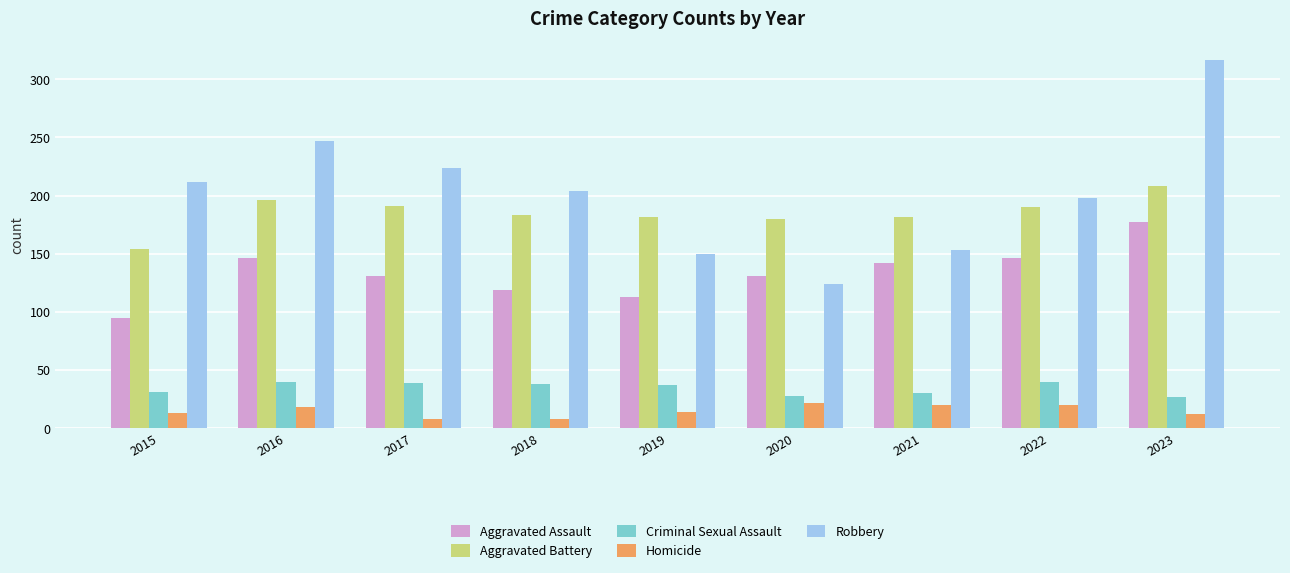

At 2016, list the series in order from smallest to largest.

Homicide, Criminal Sexual Assault, Aggravated Assault, Aggravated Battery, Robbery